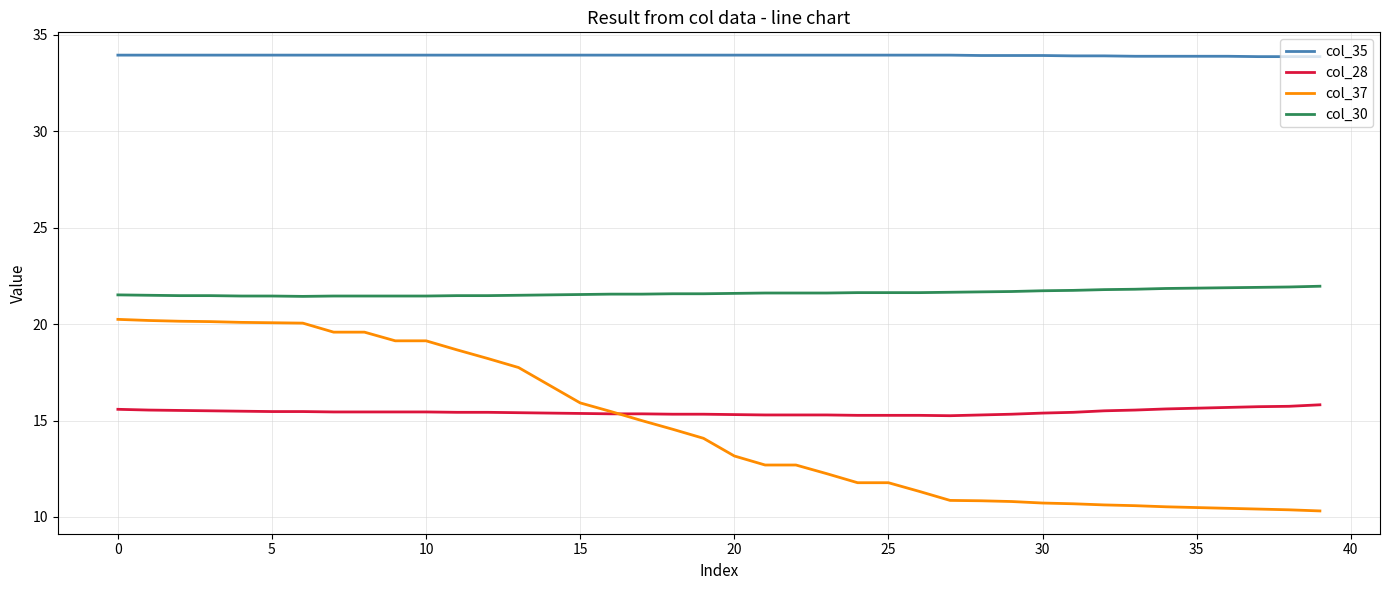

Which series has the largest range (max minus min)?

col_37